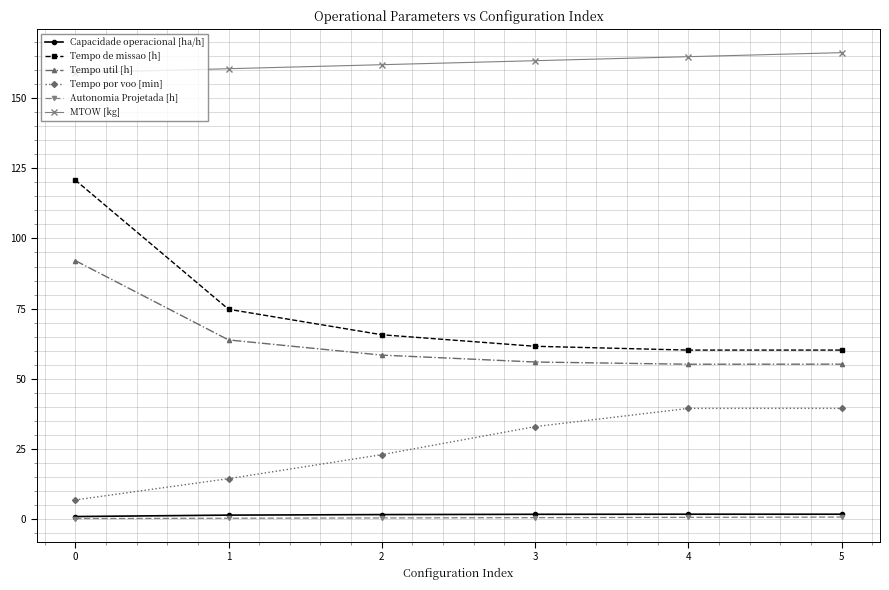

What is the average value of the Autonomia Projetada [h] series?

0.4